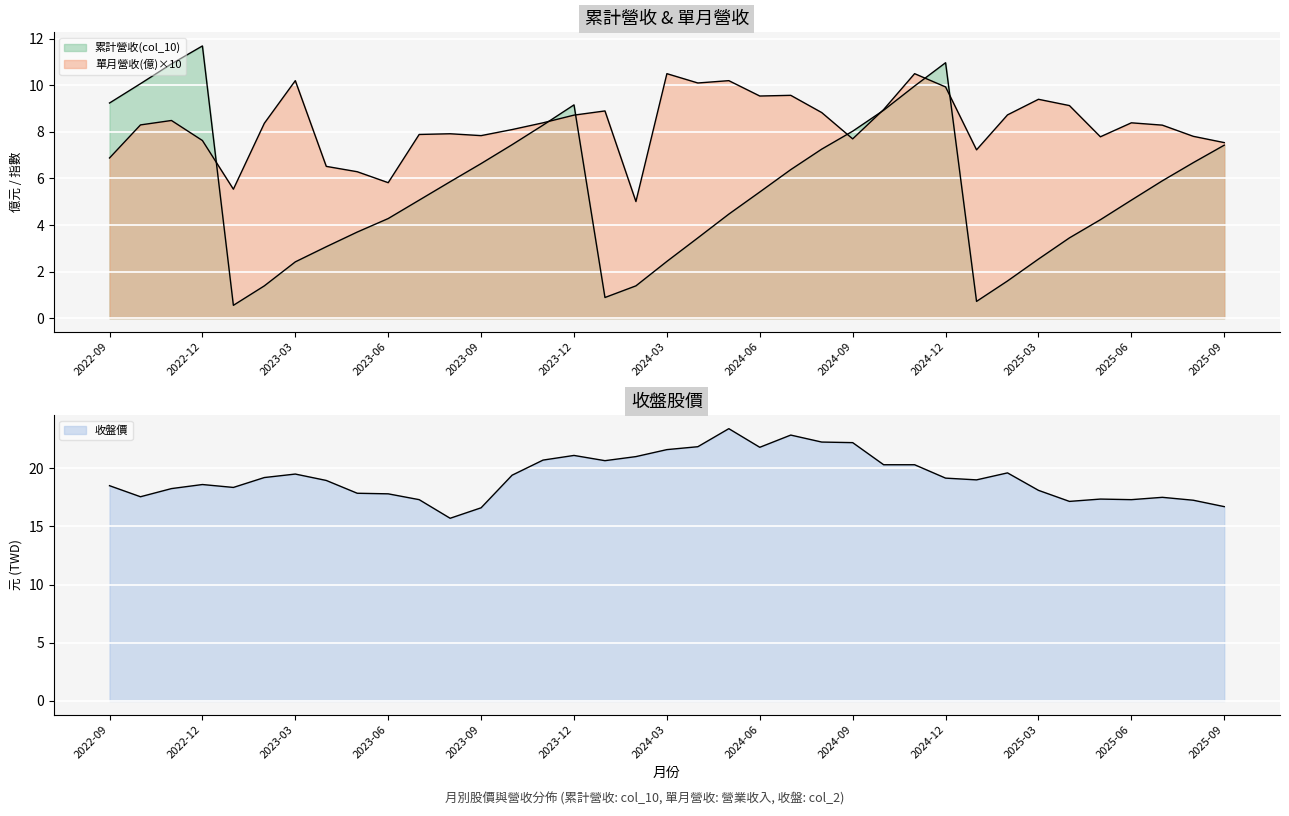

How many data points in 單月營收(億) are above 8?

22